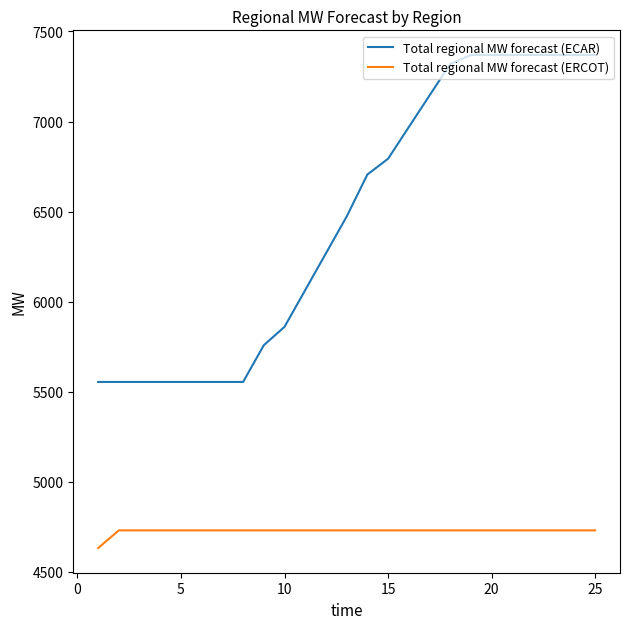

List the series in order of their peak value, lowest first.

Total regional MW forecast (ERCOT), Total regional MW forecast (ECAR)